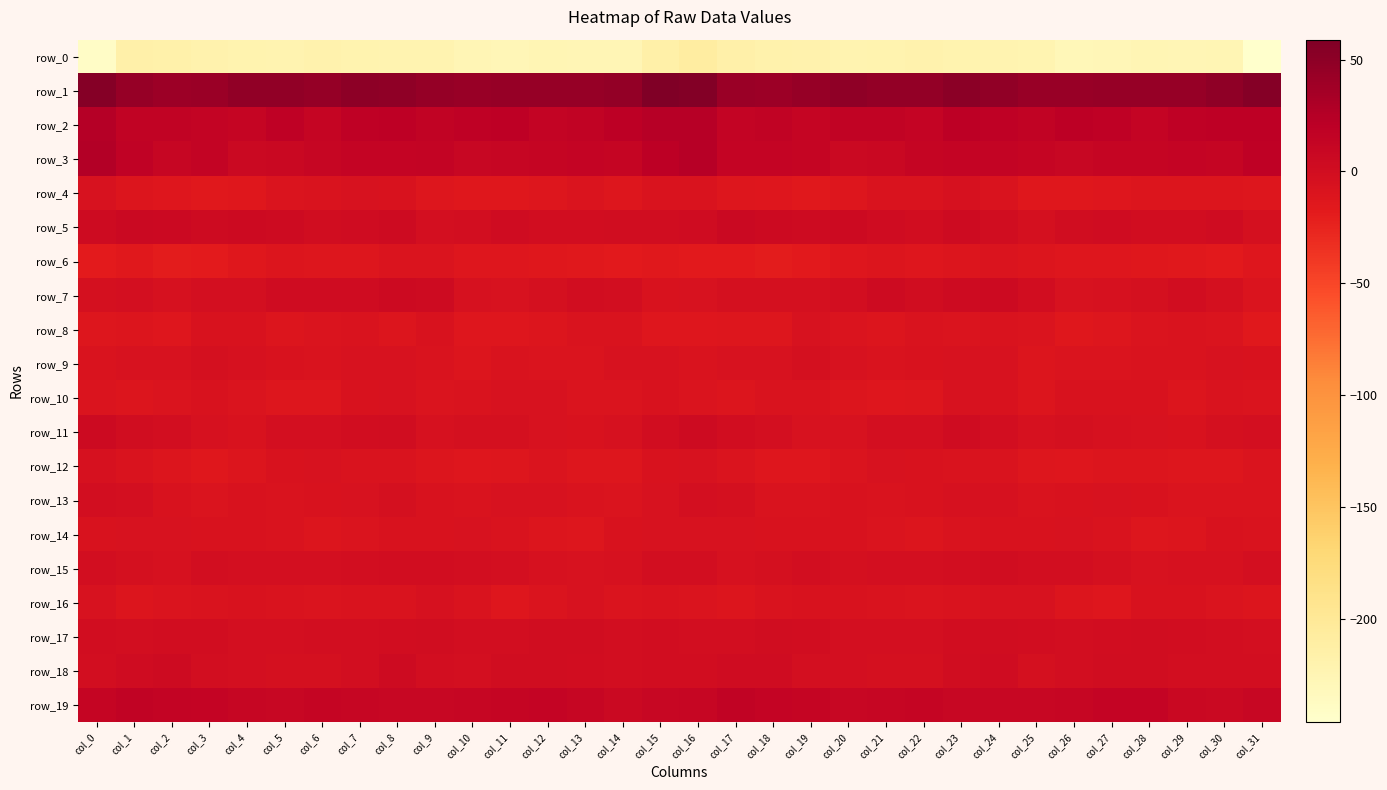

Rank the series by their maximum value, from highest to lowest.

row_1, row_3, row_2, row_19, row_5, row_11, row_7, row_18, row_17, row_15, row_13, row_9, row_16, row_4, row_12, row_14, row_10, row_8, row_6, row_0